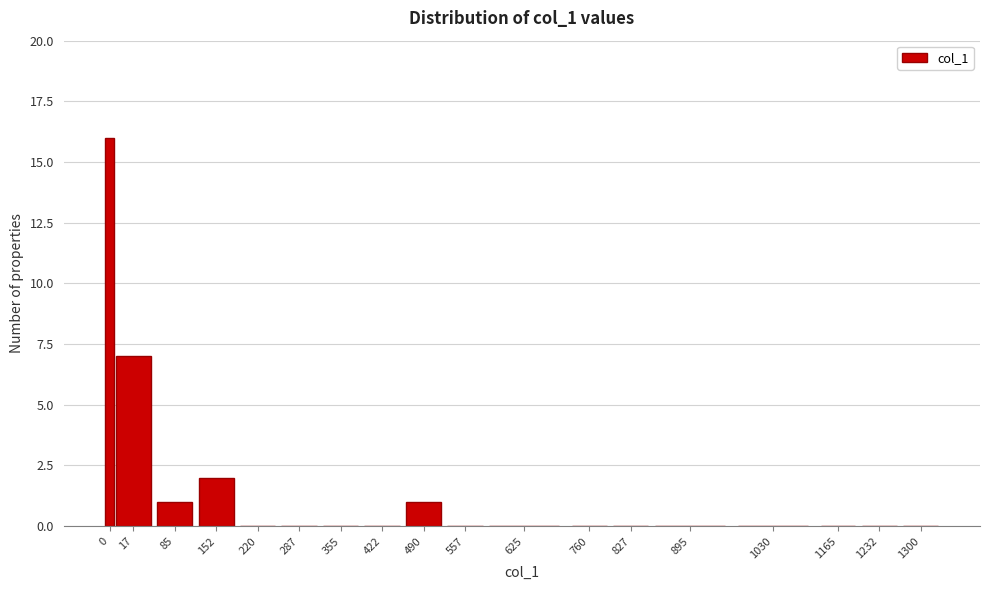

Reading left to right, what are all the values shown in this chart?

0=16	17=7	85=1	152=2	220=0	287=0	355=0	422=0	490=1	557=0	625=0	760=0	827=0	895=0	1030=0	1165=0	1232=0	1300=0